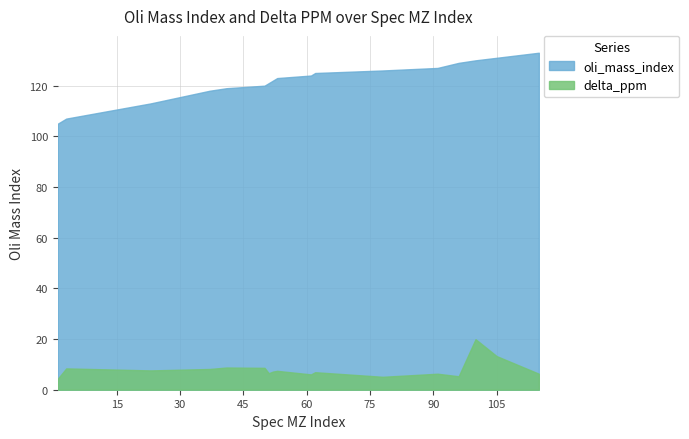

Between 3 and 115, which series saw the biggest shift?

oli_mass_index